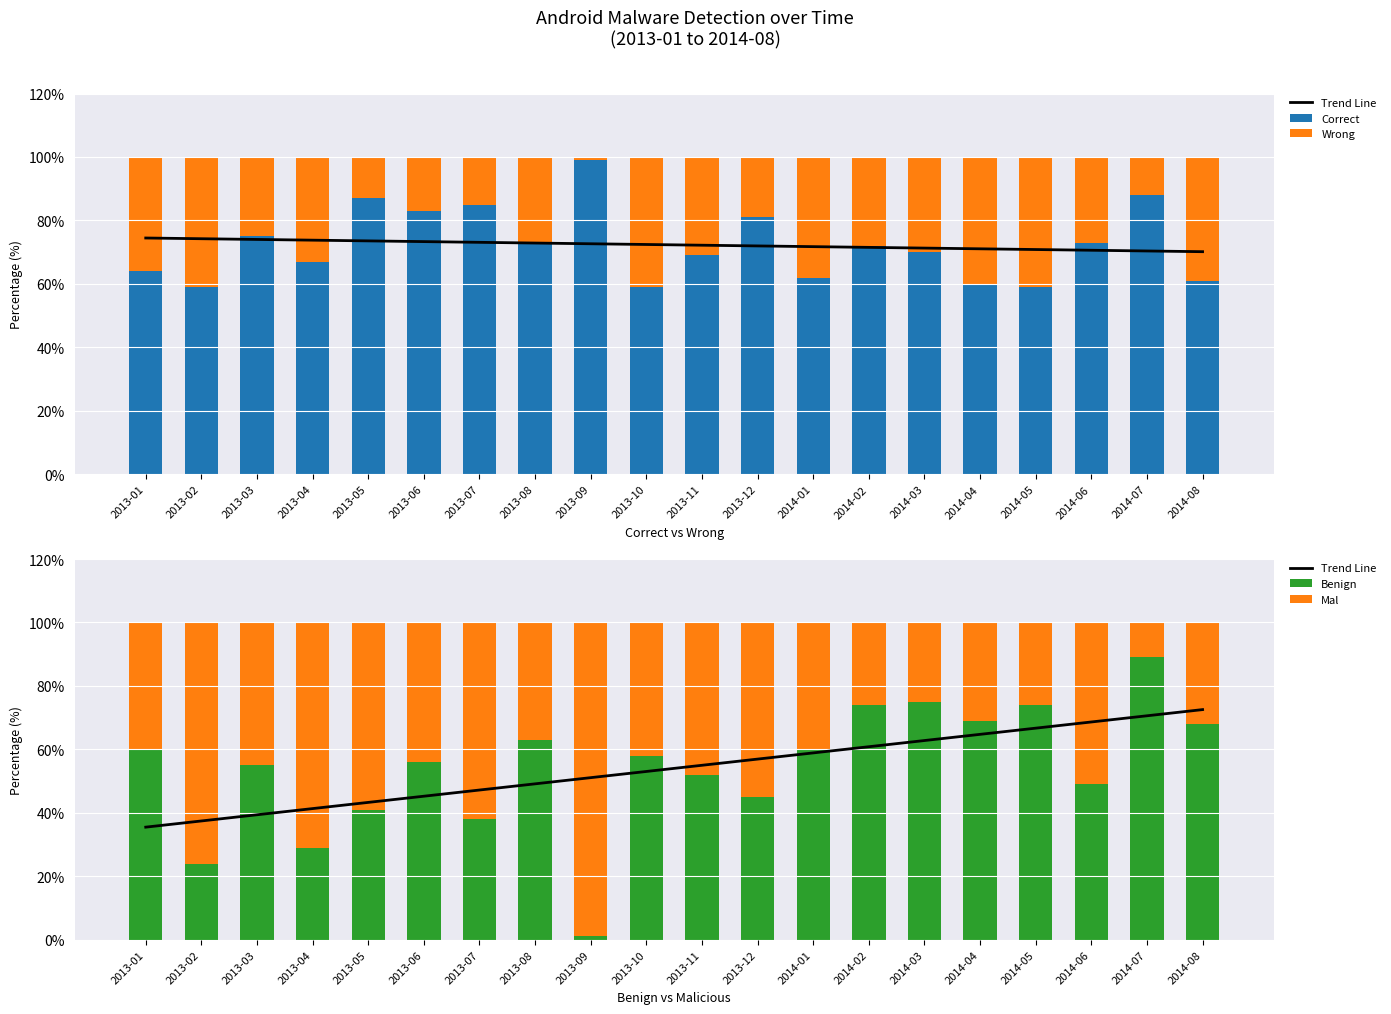

Count the number of categories in the chart.

20